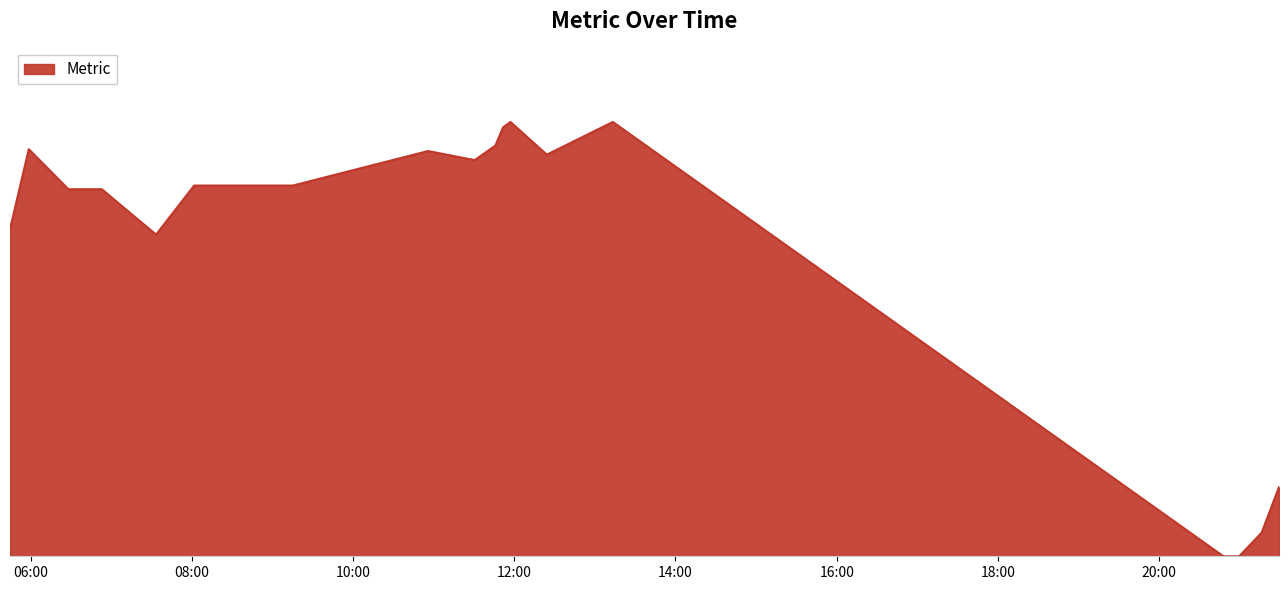

What is the difference between the second highest and second lowest values?

239